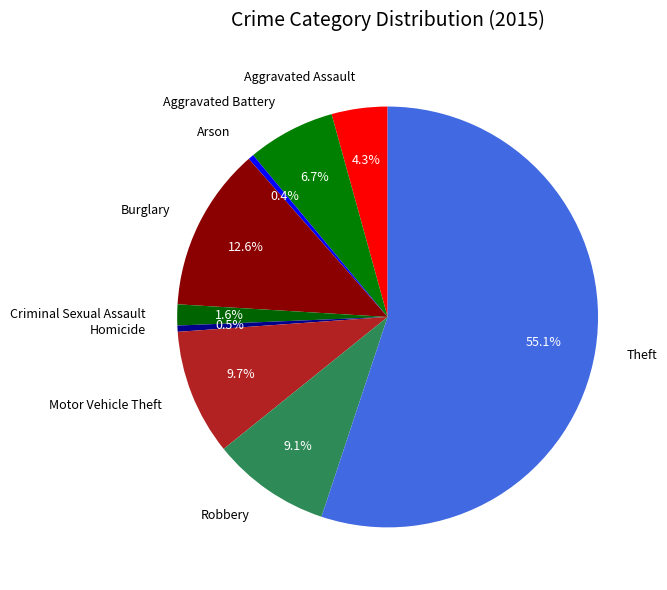

What percentage is the Aggravated Battery slice, to the nearest percent?

7%